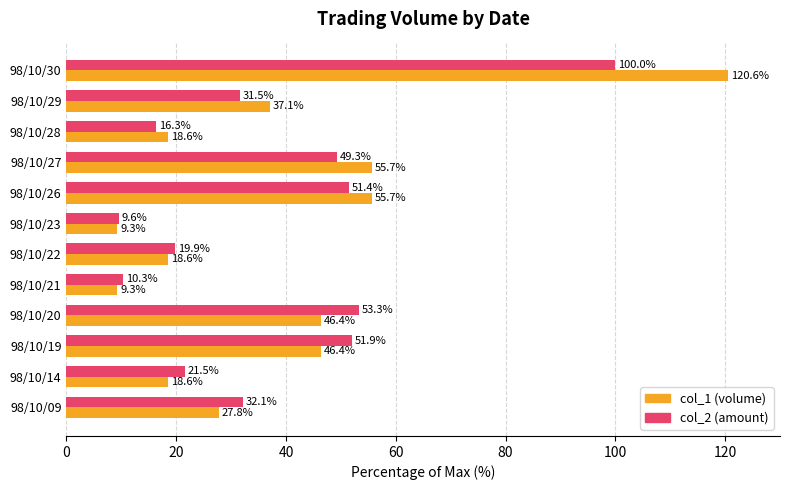

What is the difference between the highest and lowest values at 98/10/30?

20.6